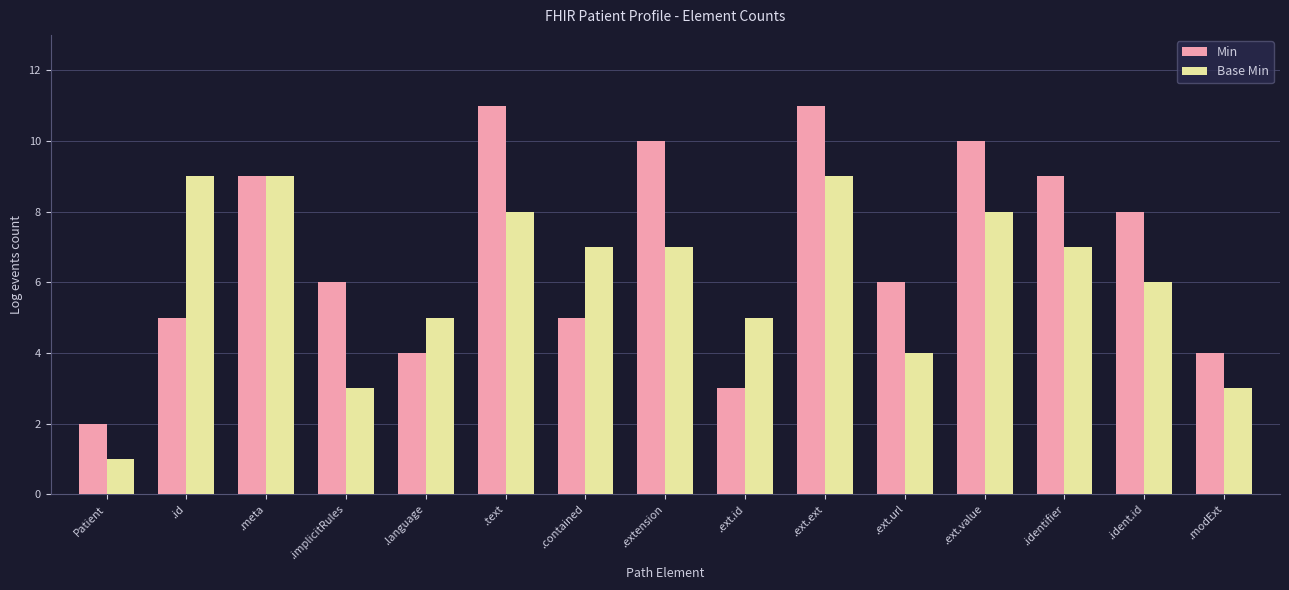

What is the approximate value of Min at .meta?

9